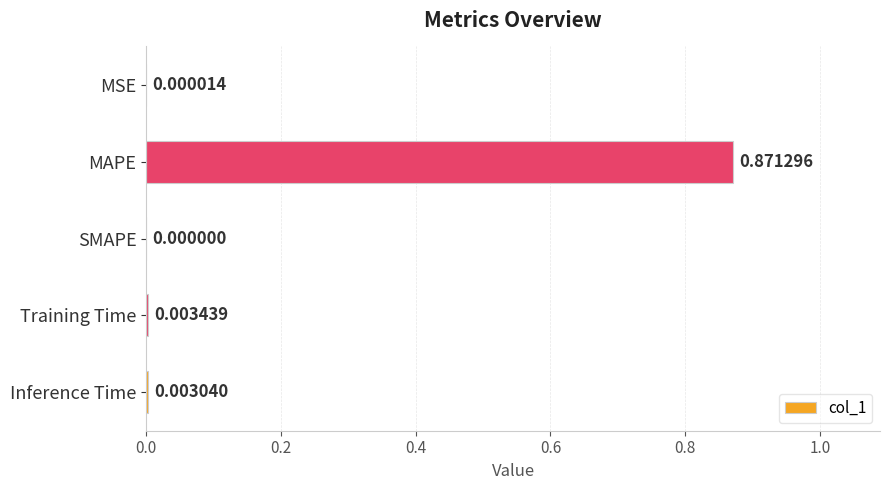

Which has a higher value, SMAPE or MSE?

MSE